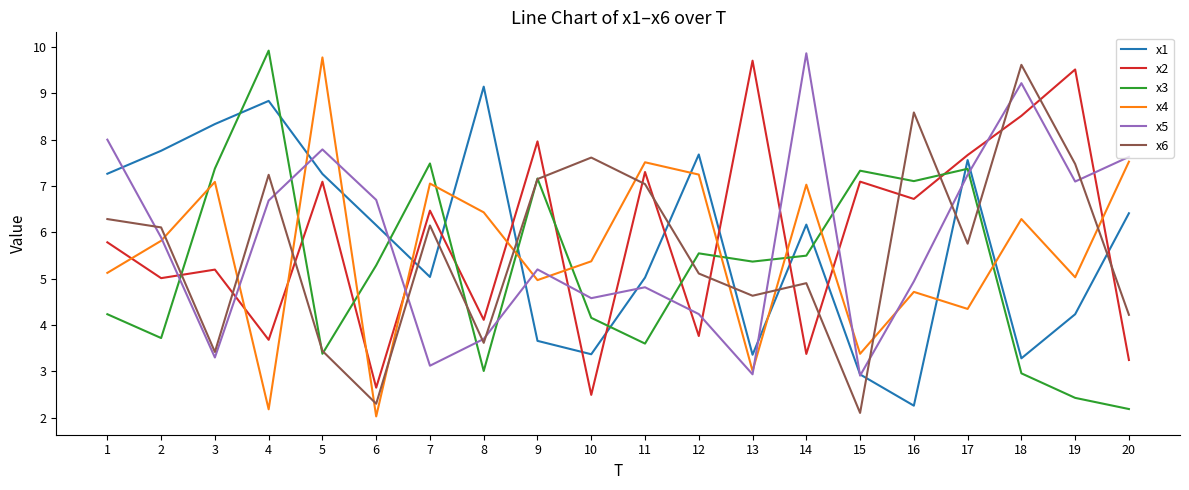

What is the minimum value shown in the chart?

2.0